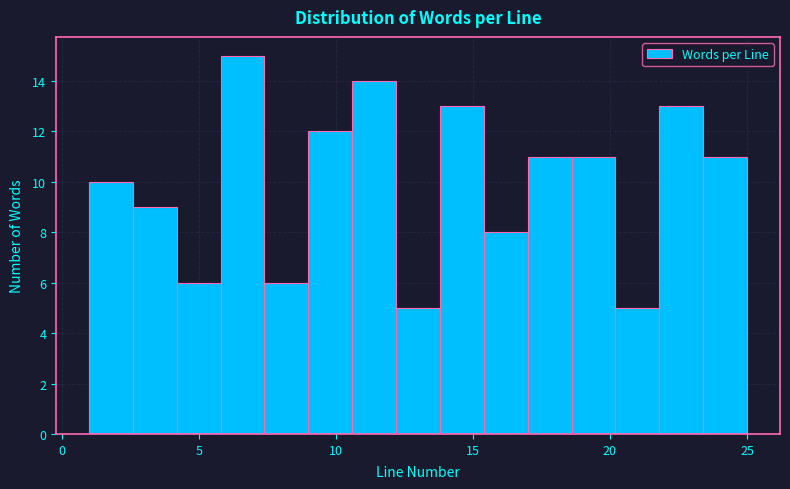

Around what value on the x-axis is the tallest bar? Give the approximate position of its centre, as read against the axis.

6.5